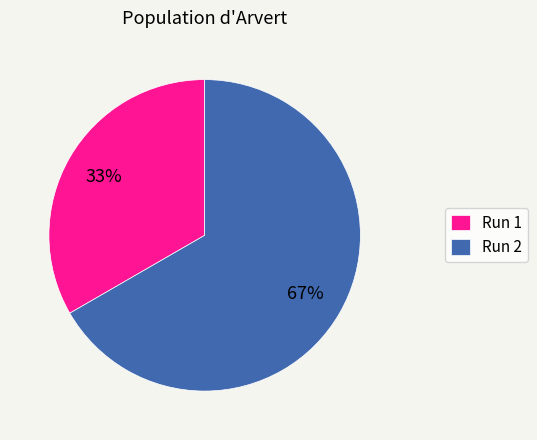

Is the sum of Run 1 and Run 2 greater than half?

Yes